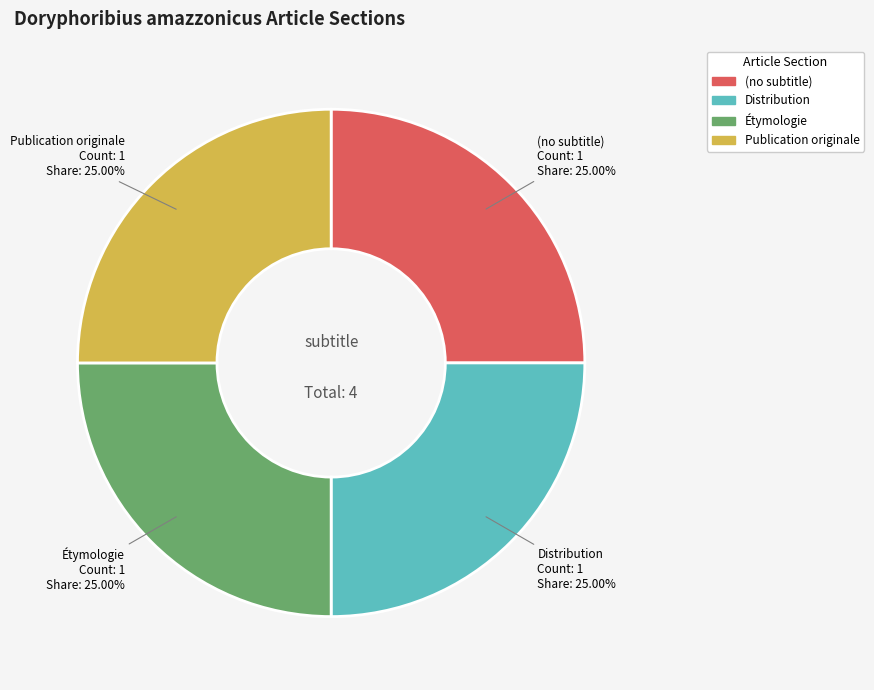

Count the number of slices in the pie.

4